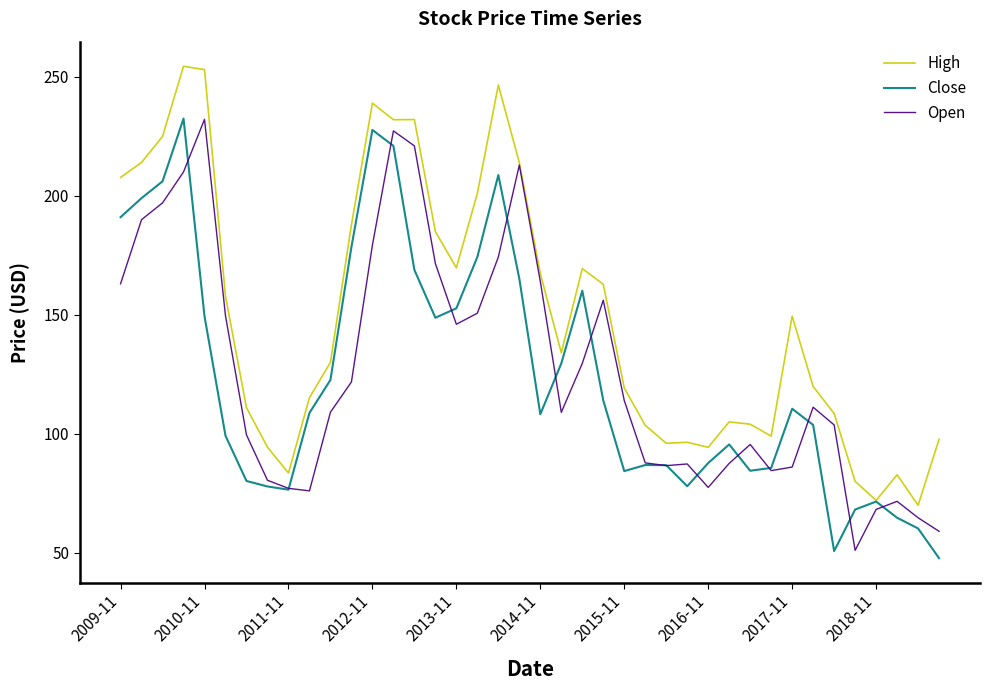

Which series has the largest total across all categories?

High